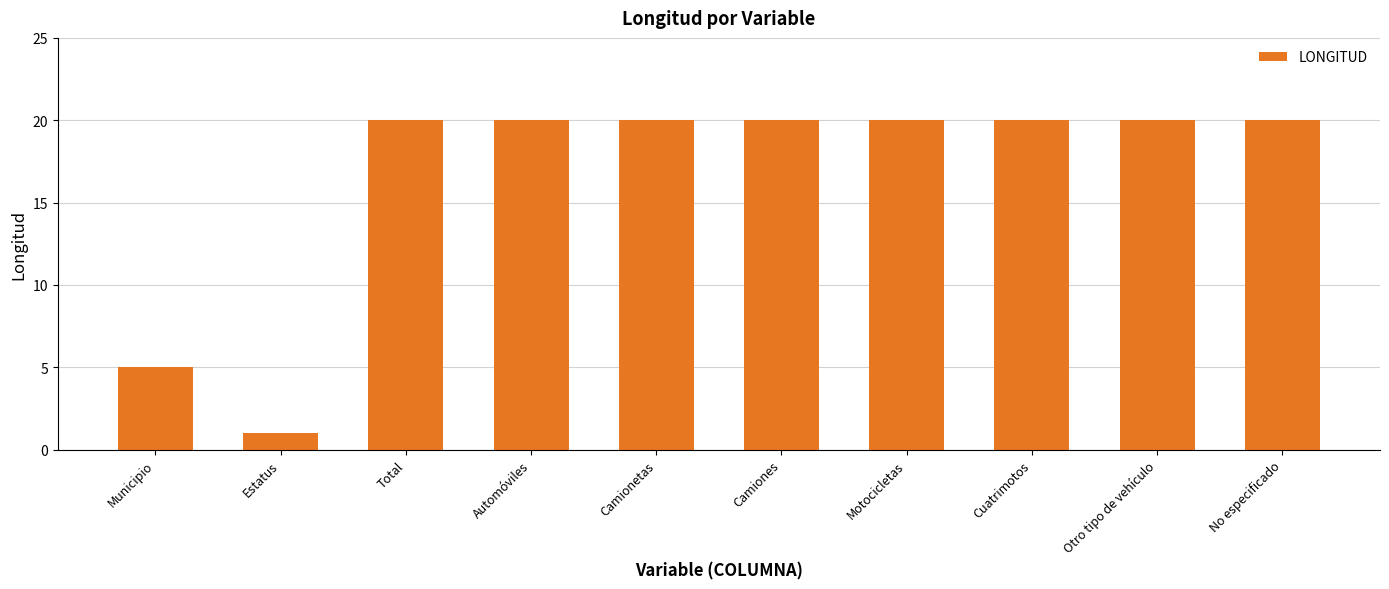

What is the sum of the values at Otro tipo de vehículo and Total?

40